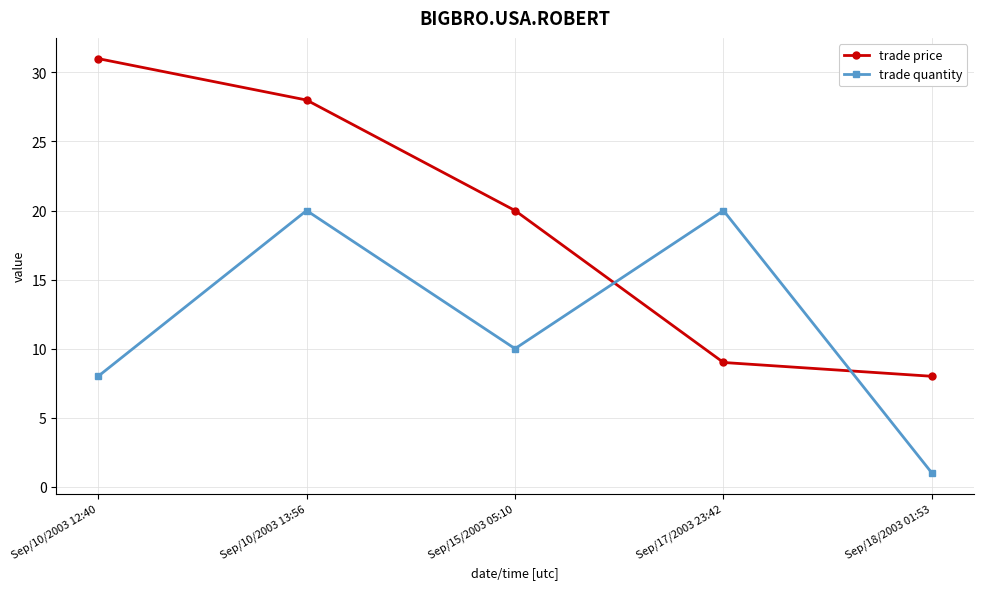

The trade price series shows 8 at Sep/18/2003 01:53. True or false?

True